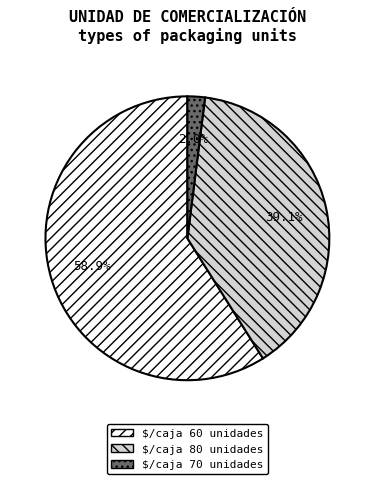

Which category has the smallest portion of the pie?

$/caja 70 unidades